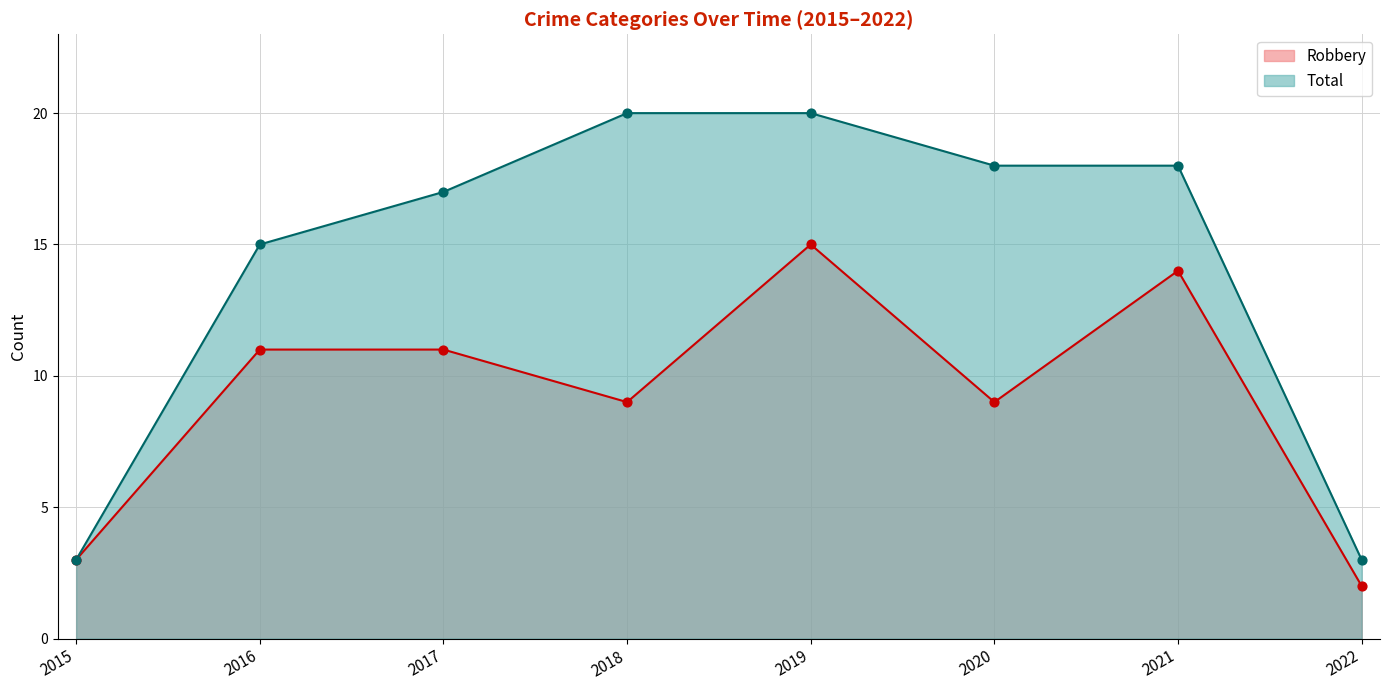

Which series has the widest spread of Y values?

Total